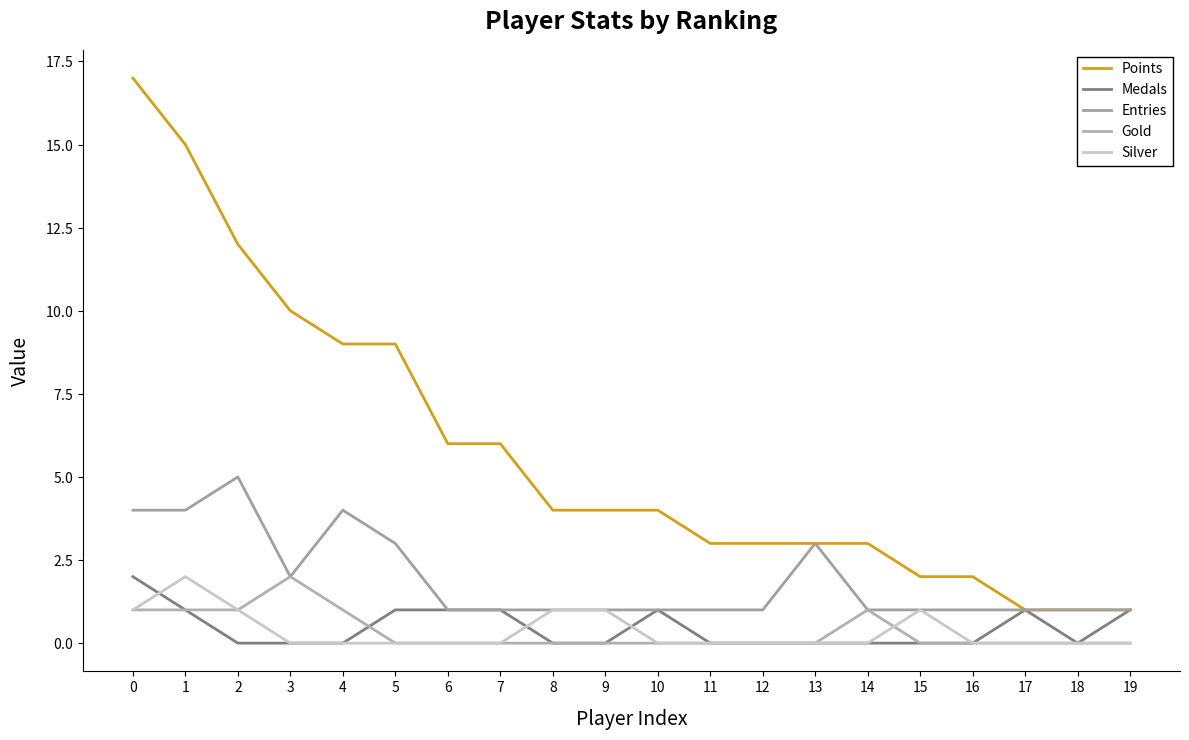

At which category does Silver reach its first local peak?

1